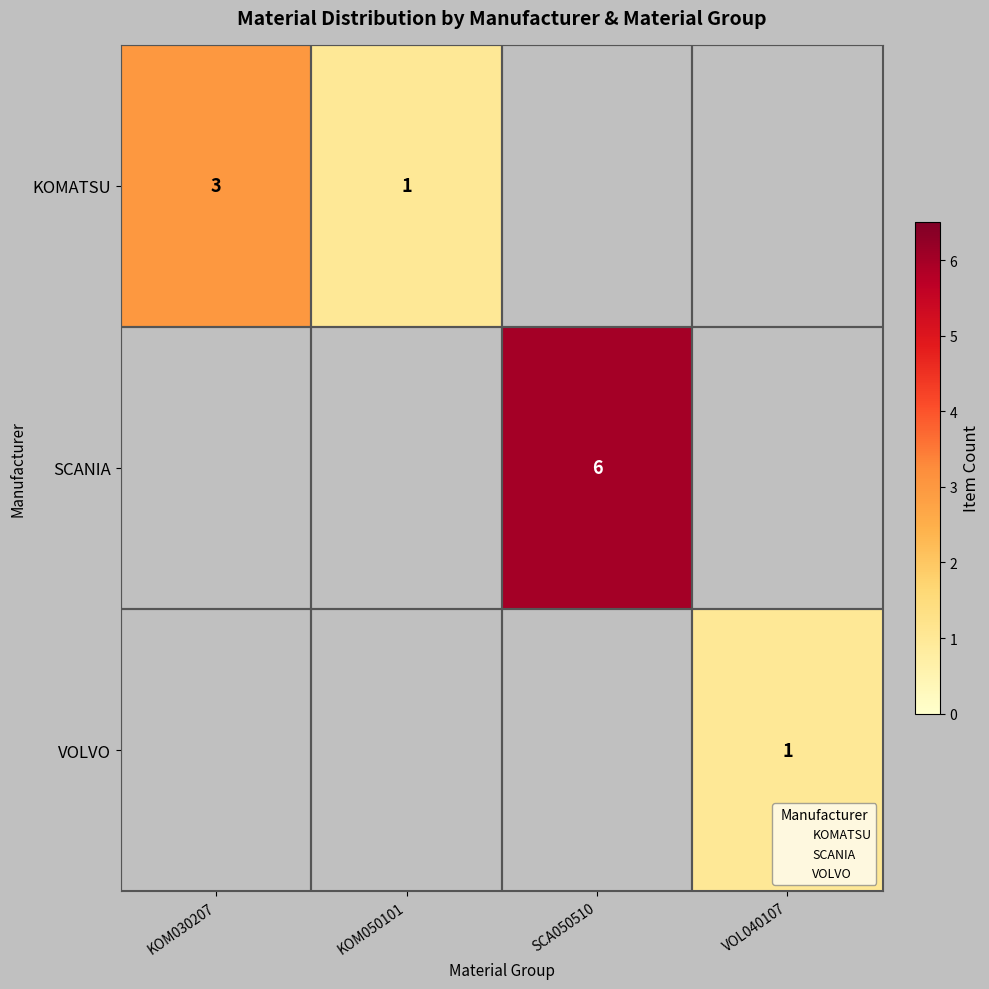

At how many categories does at least one series exceed 3?

1